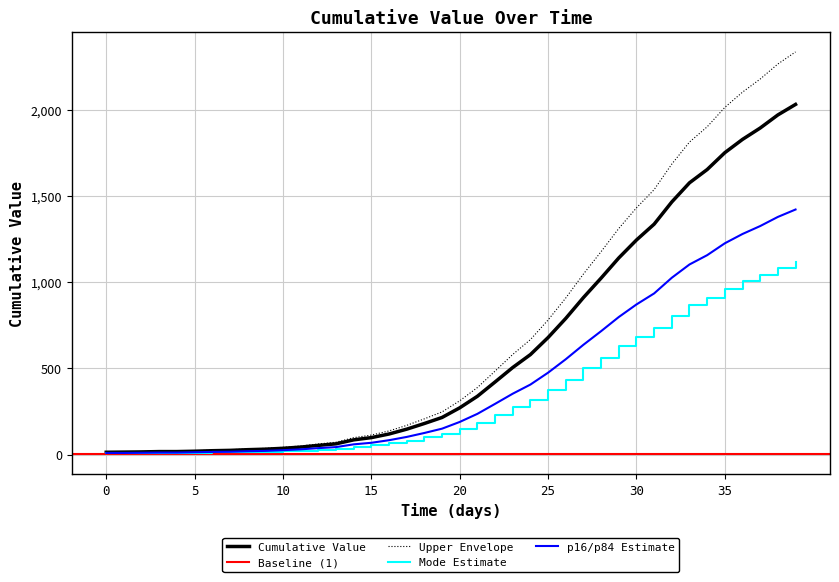

What is the highest value of the Cumulative Value series?

2032.0